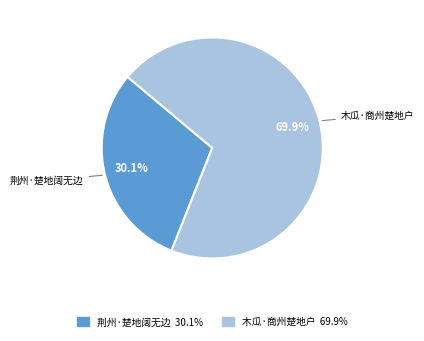

What percentage is the 木瓜·商州楚地户 slice, to the nearest percent?

70%